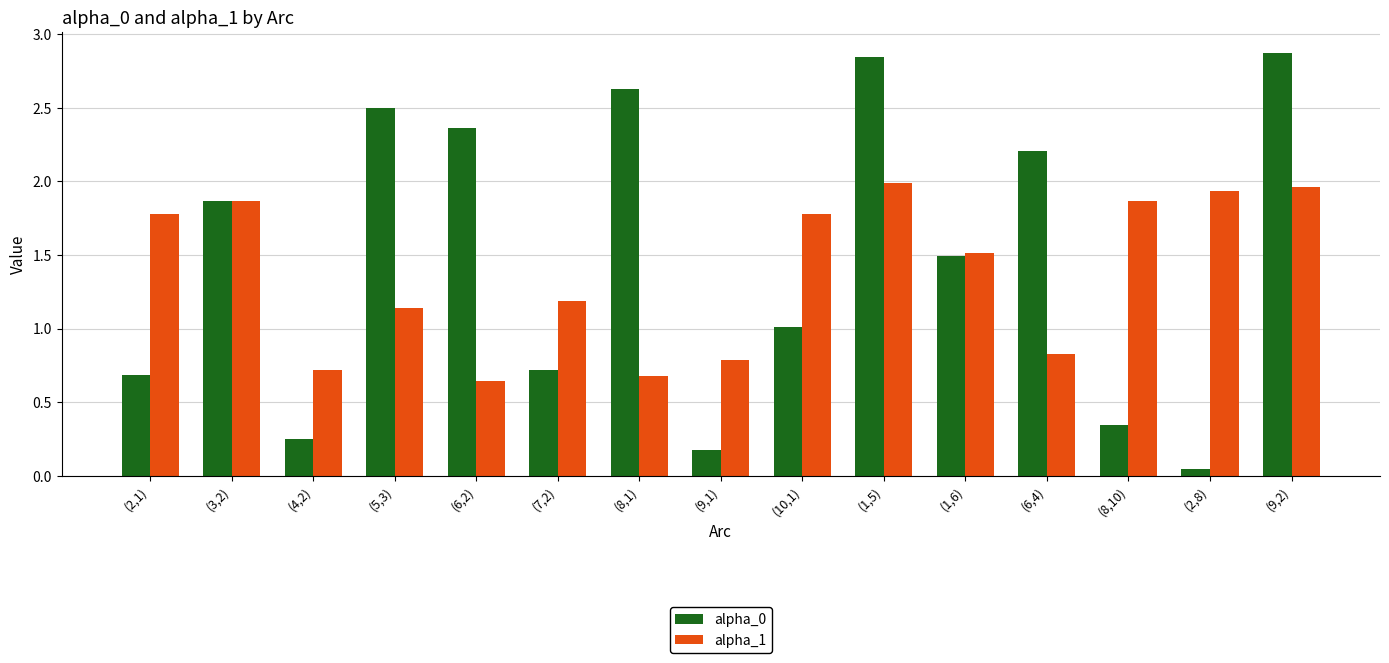

Is the value of alpha_0 at (8,1) greater than the value of alpha_1 at (10,1)?

Yes